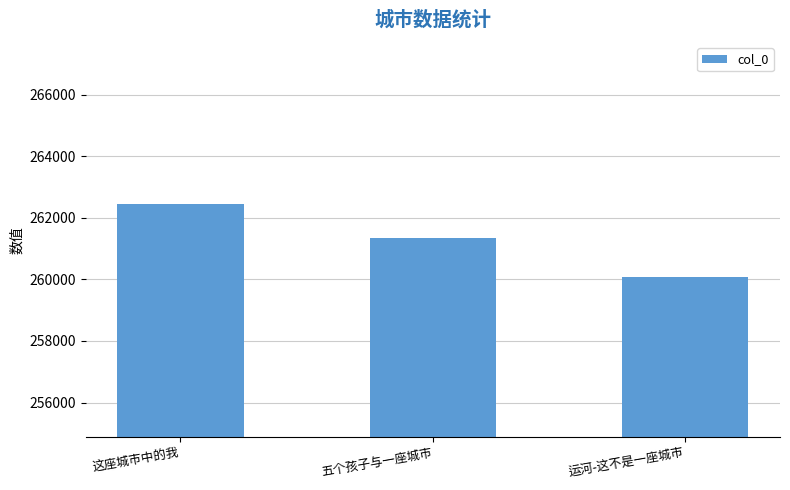

What position from the right is 五个孩子与一座城市?

2